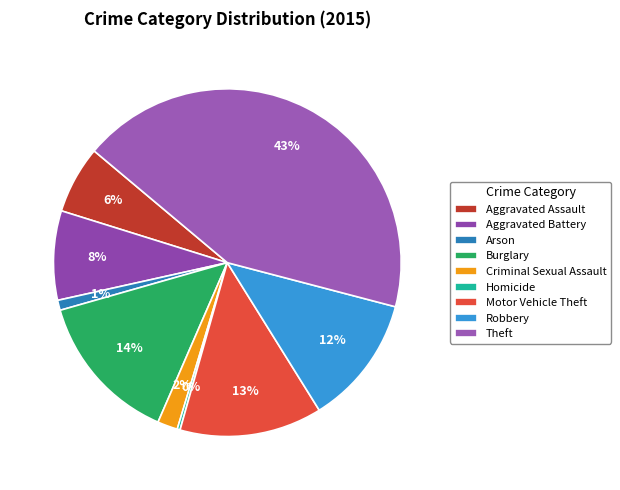

Between Aggravated Assault and Theft, which is larger?

Theft